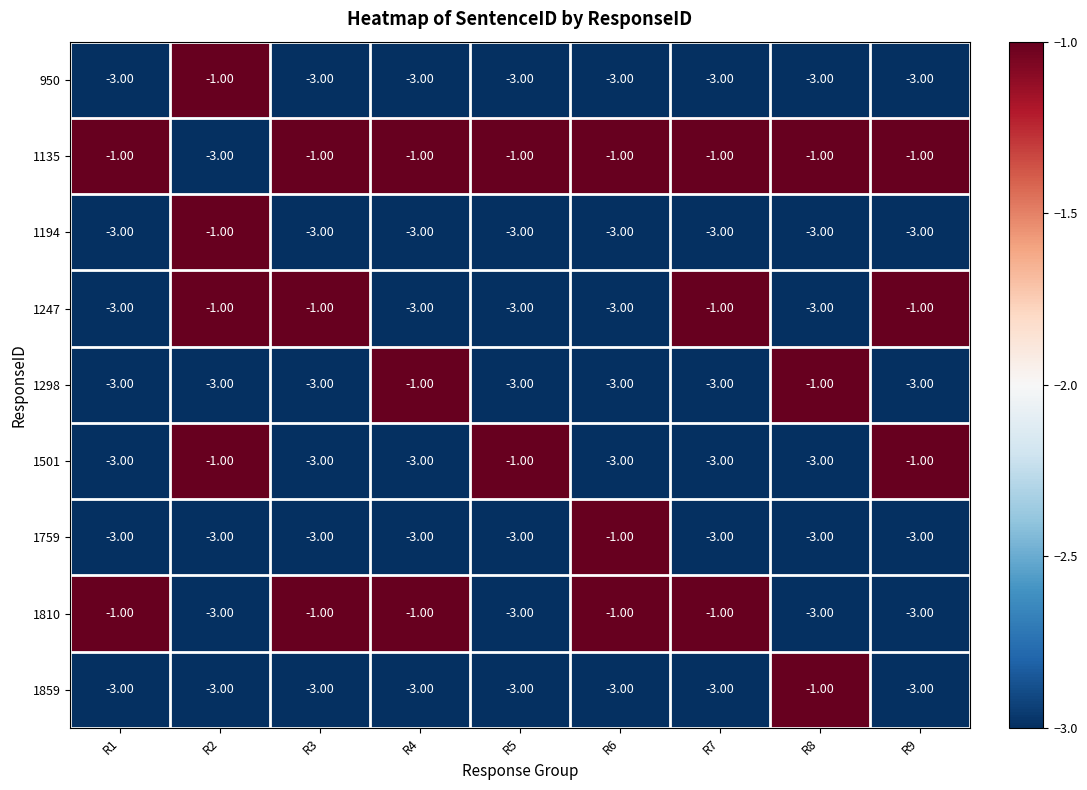

What is the sum of all 950 values?

-25